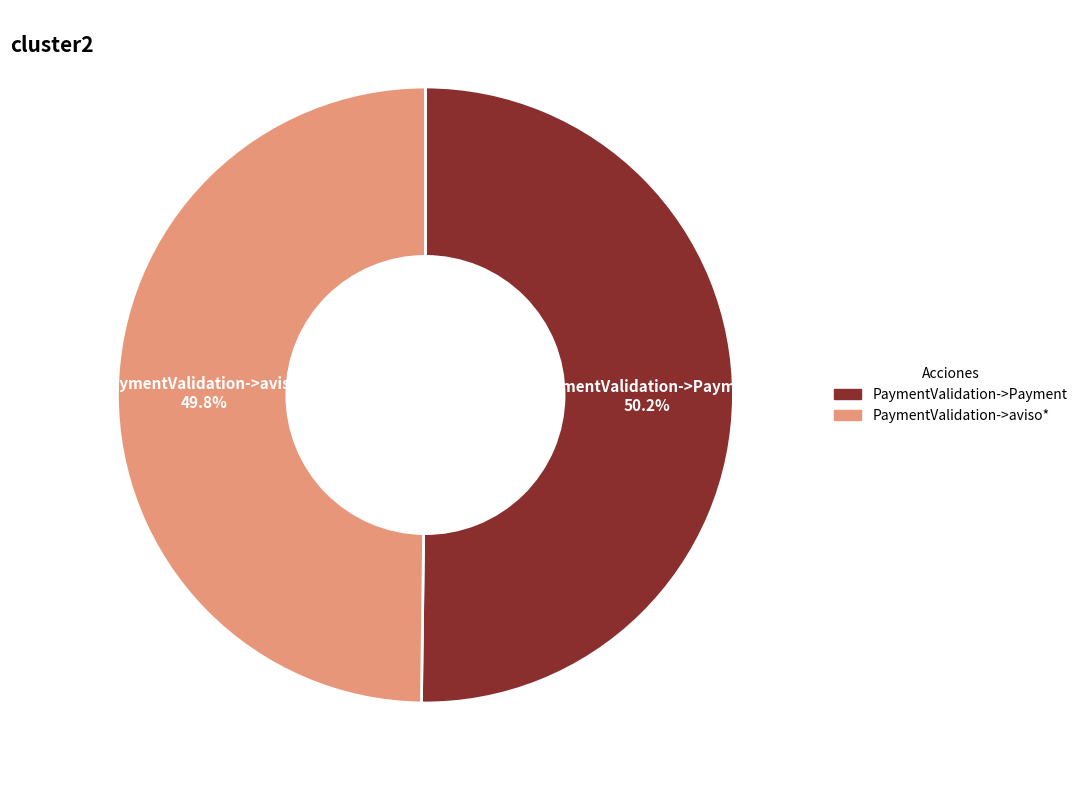

To the nearest percent, what is the combined percentage of PaymentValidation->aviso* and PaymentValidation->Payment?

100%